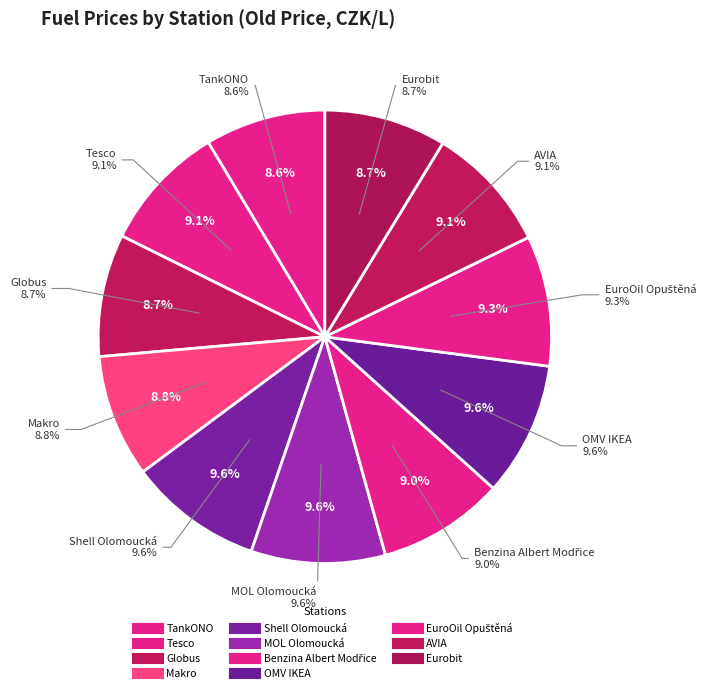

Count the number of slices in the pie.

11